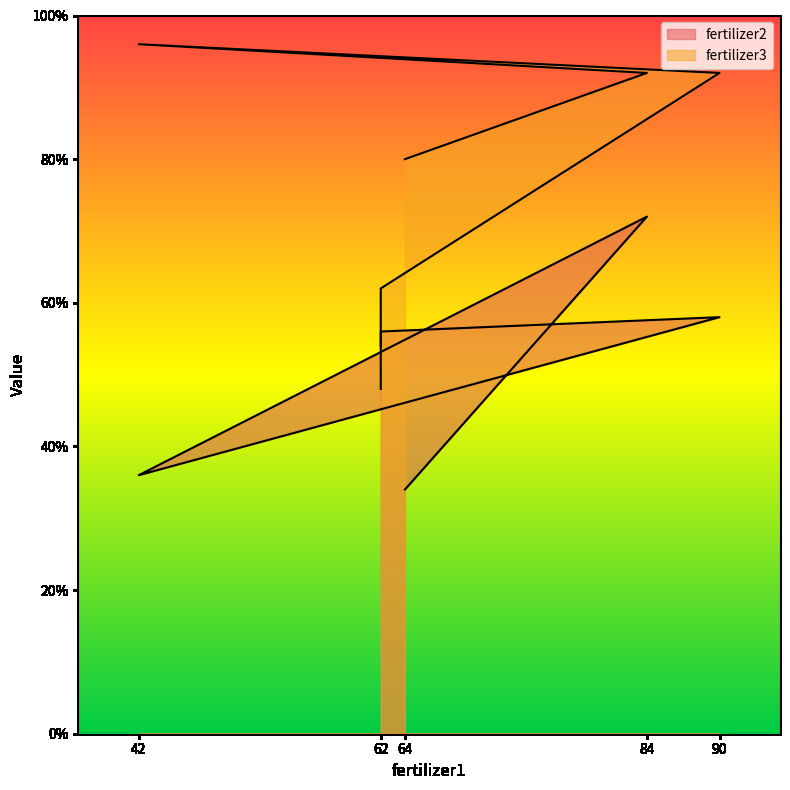

How many lines are shown in the chart?

2